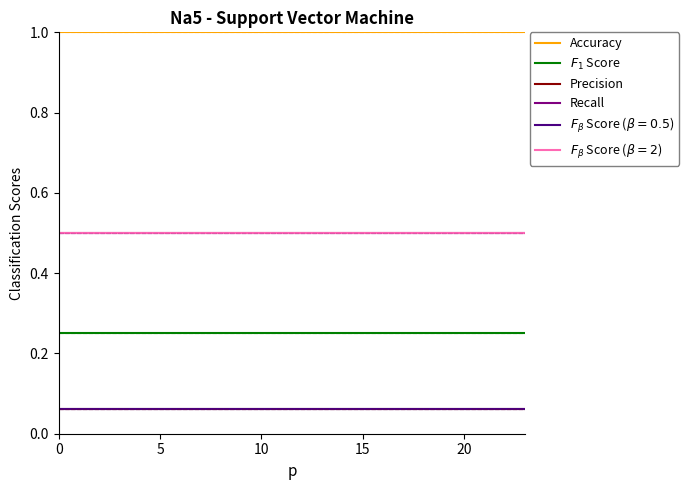

Is this an area chart (filled region under the line)?

No